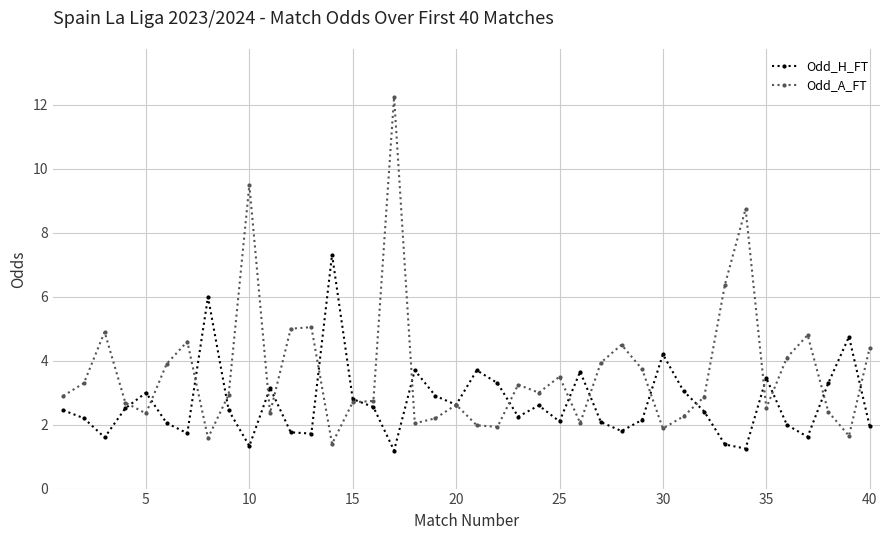

What is the value of the Odd_A_FT point at the 40th from the left?

4.4